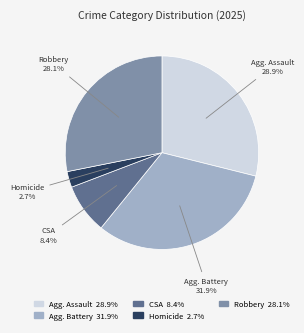

Is there a majority slice in this chart?

No